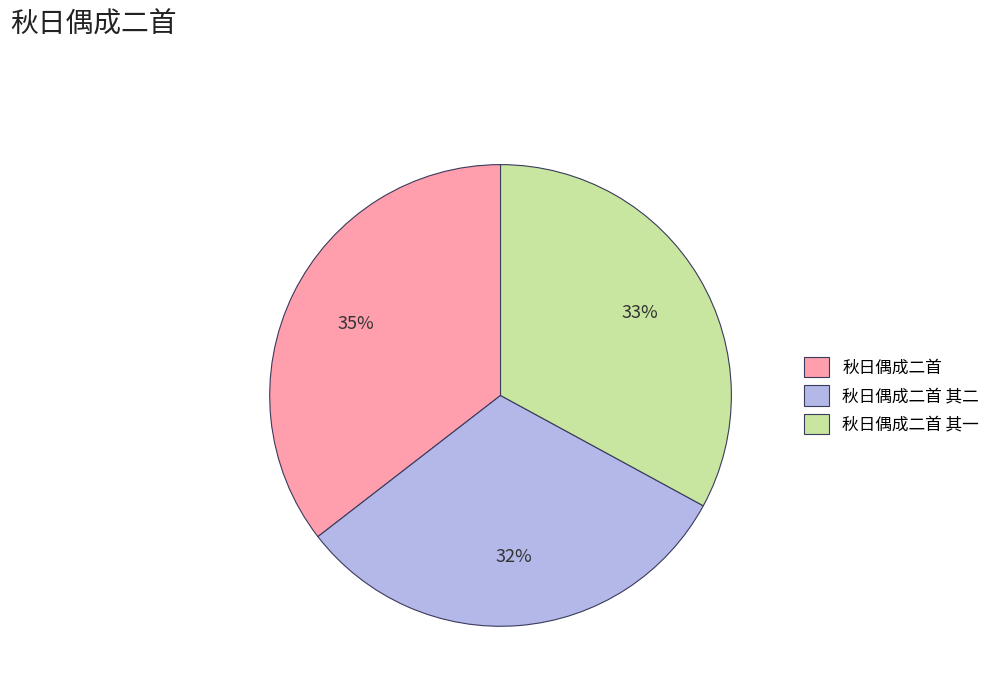

To the nearest percent, what percentage of the pie is 秋日偶成二首 其一?

33%